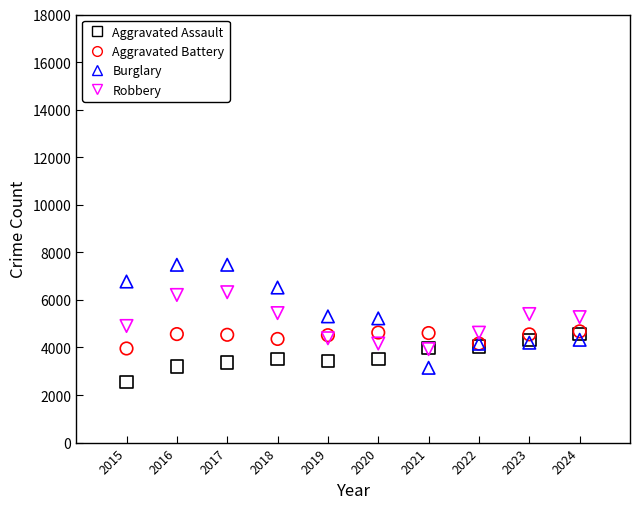

What are all the series names shown in the legend?

Aggravated Assault, Aggravated Battery, Burglary, Robbery